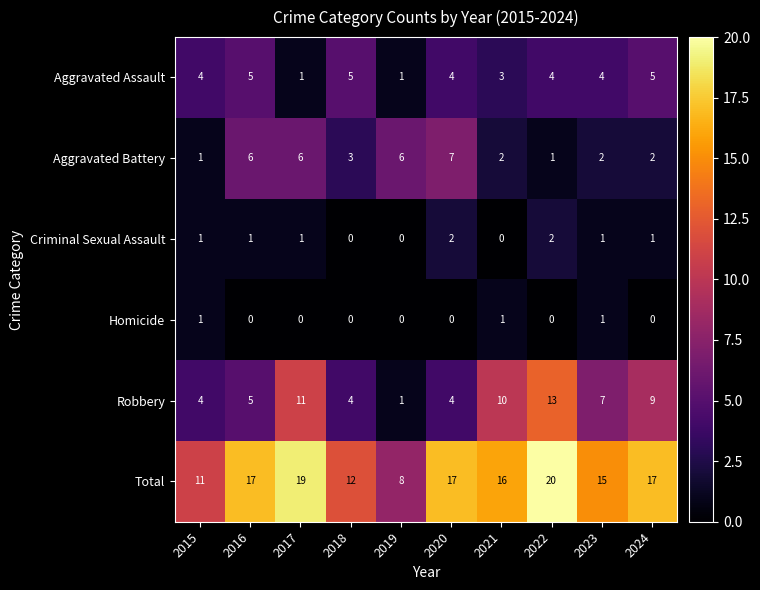

True or false: Aggravated Assault has a value of 2 at 2016.

False